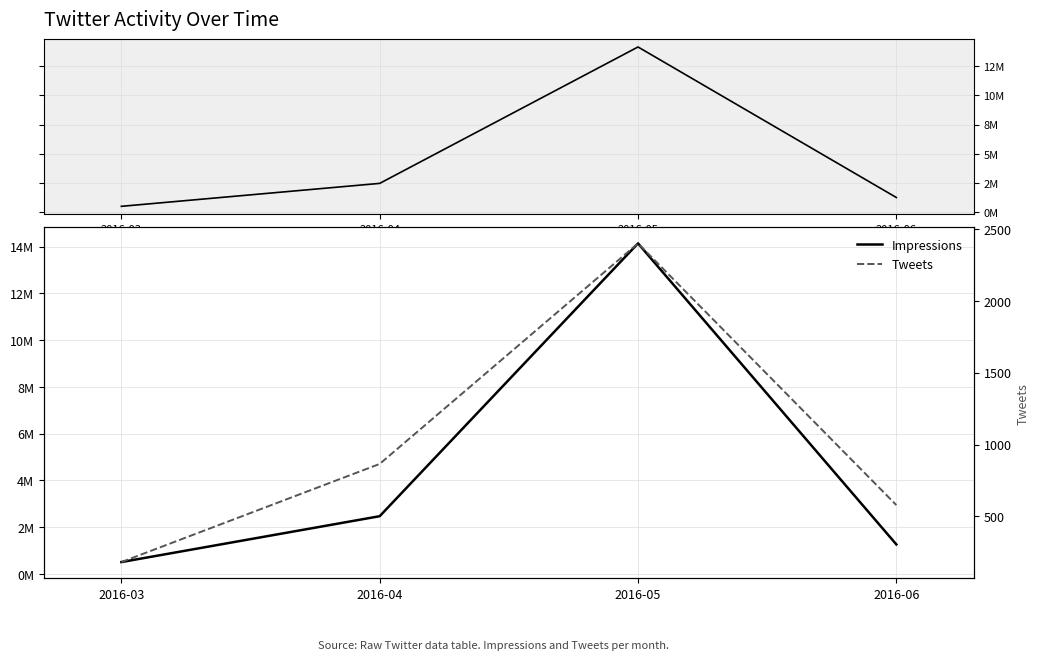

Which series changed the most between 2016-05 and 2016-06?

Impressions